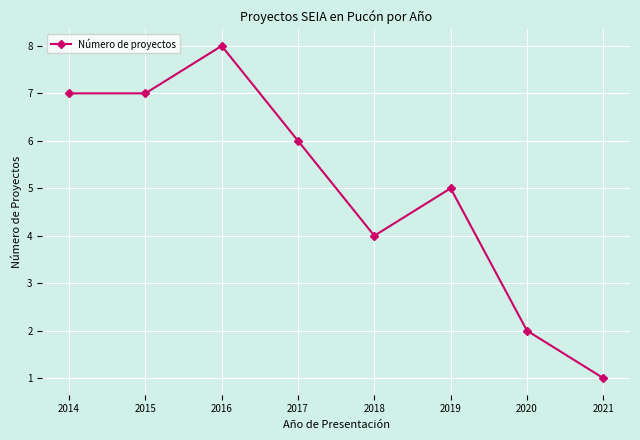

Which category has the lowest value across all series?

2021